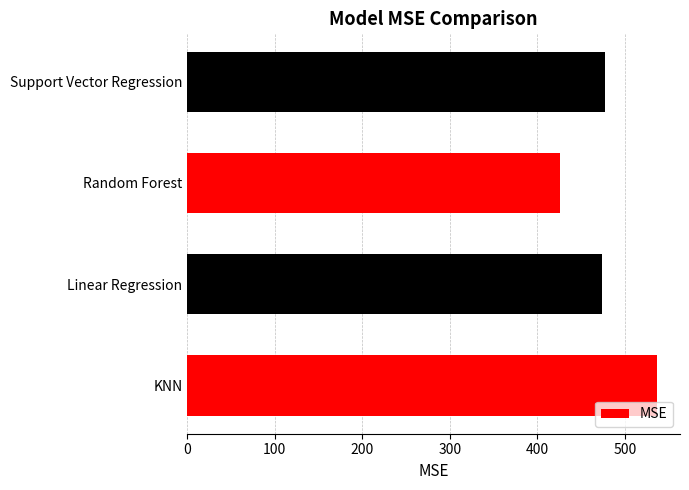

True or false: the data shows 152.5 at Random Forest.

False